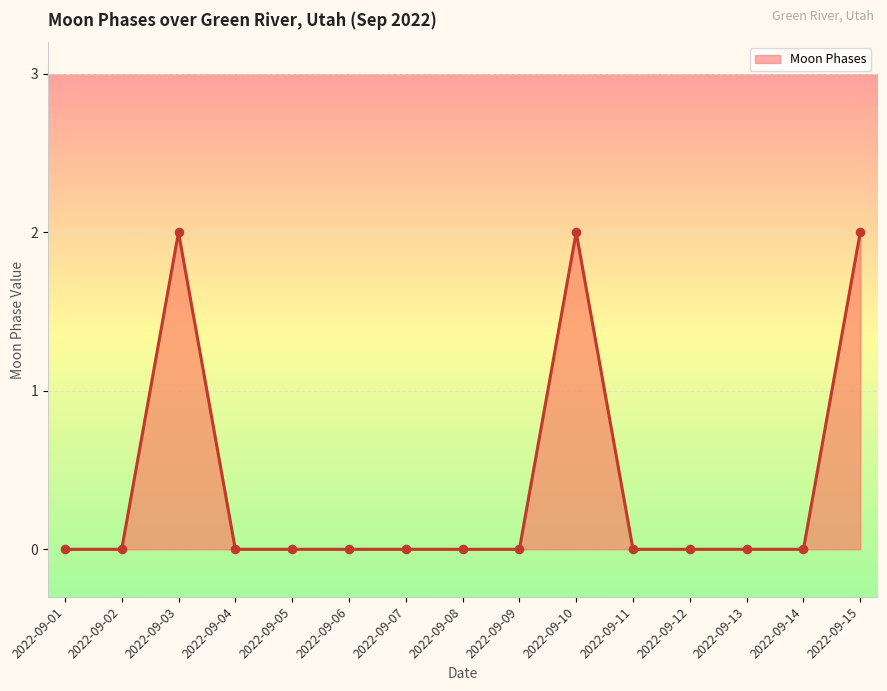

What is the change in value from 2022-09-08 to 2022-09-15?

+2